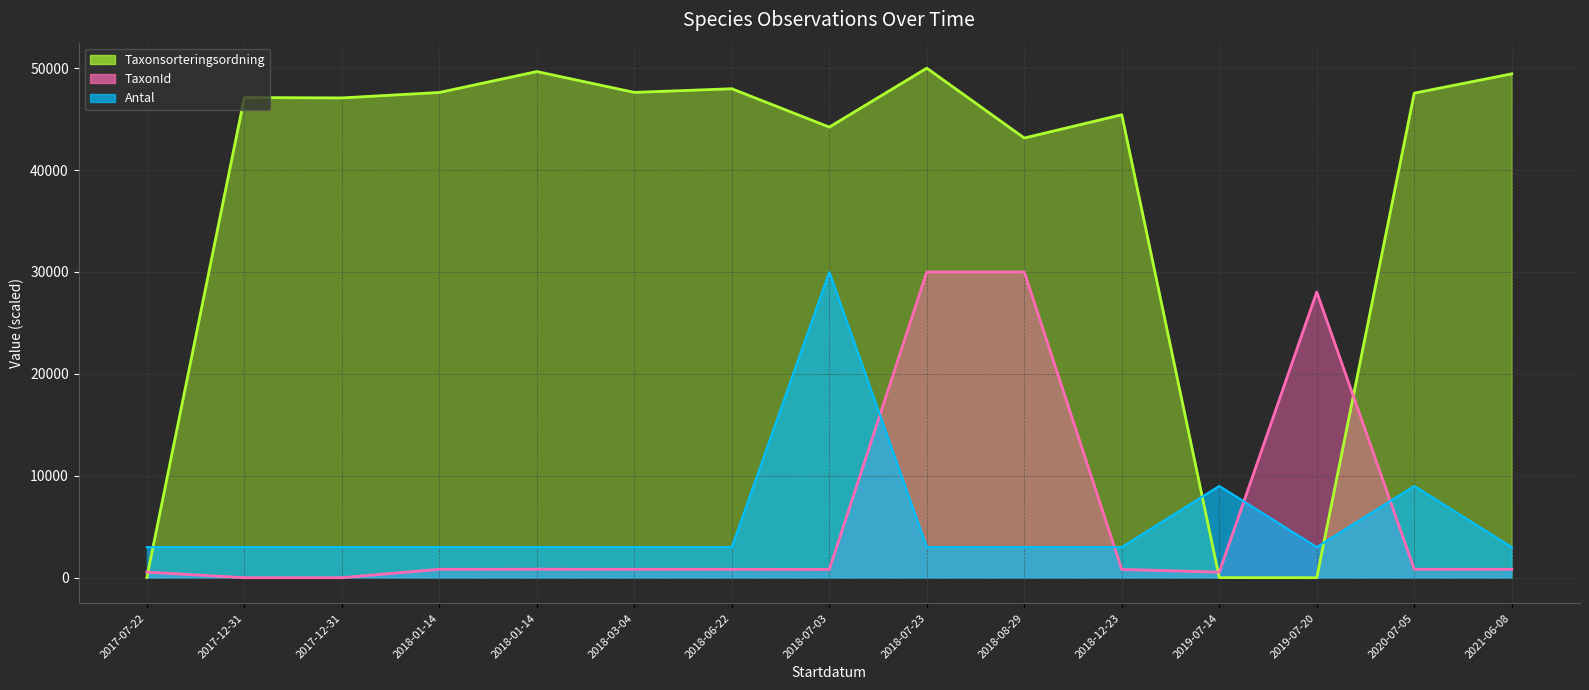

At which label does Taxonsorteringsordning line reach its peak?

2018-07-23